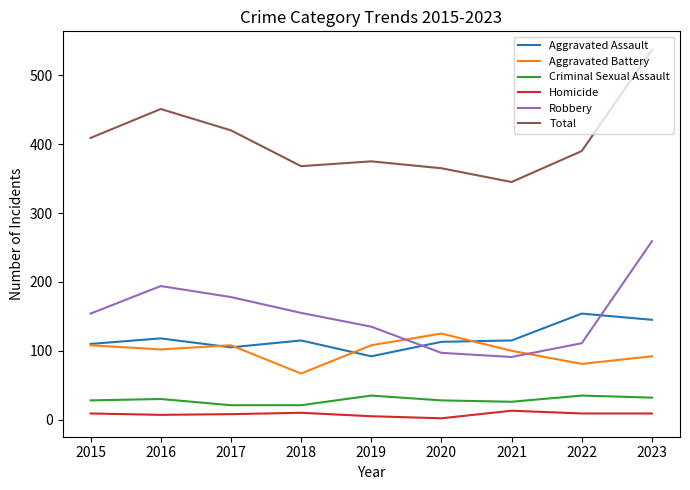

Is the value of Criminal Sexual Assault at 2018 greater than the value of Aggravated Battery at 2021?

No